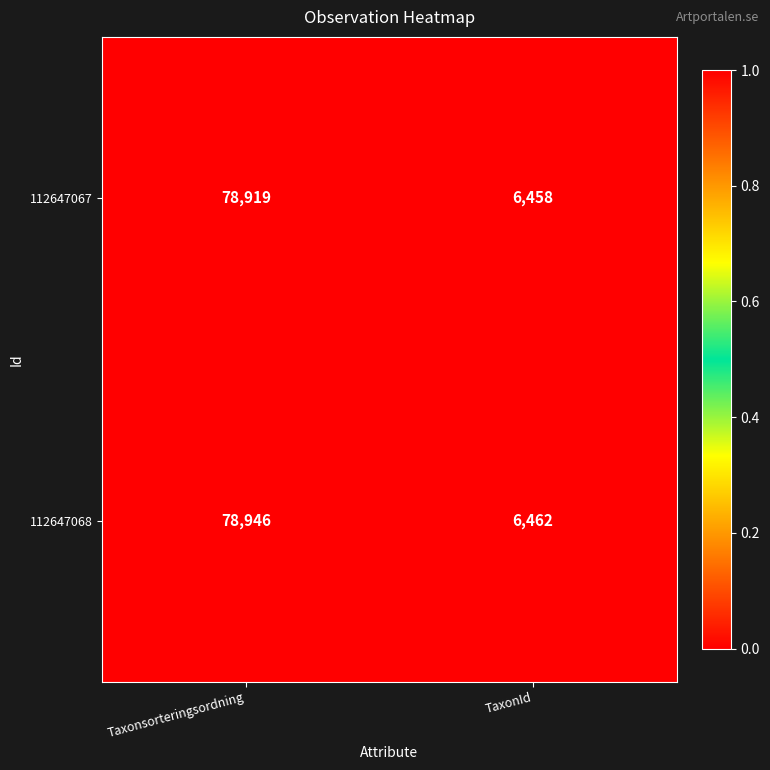

The 112647067 series shows 9007 at TaxonId. True or false?

False